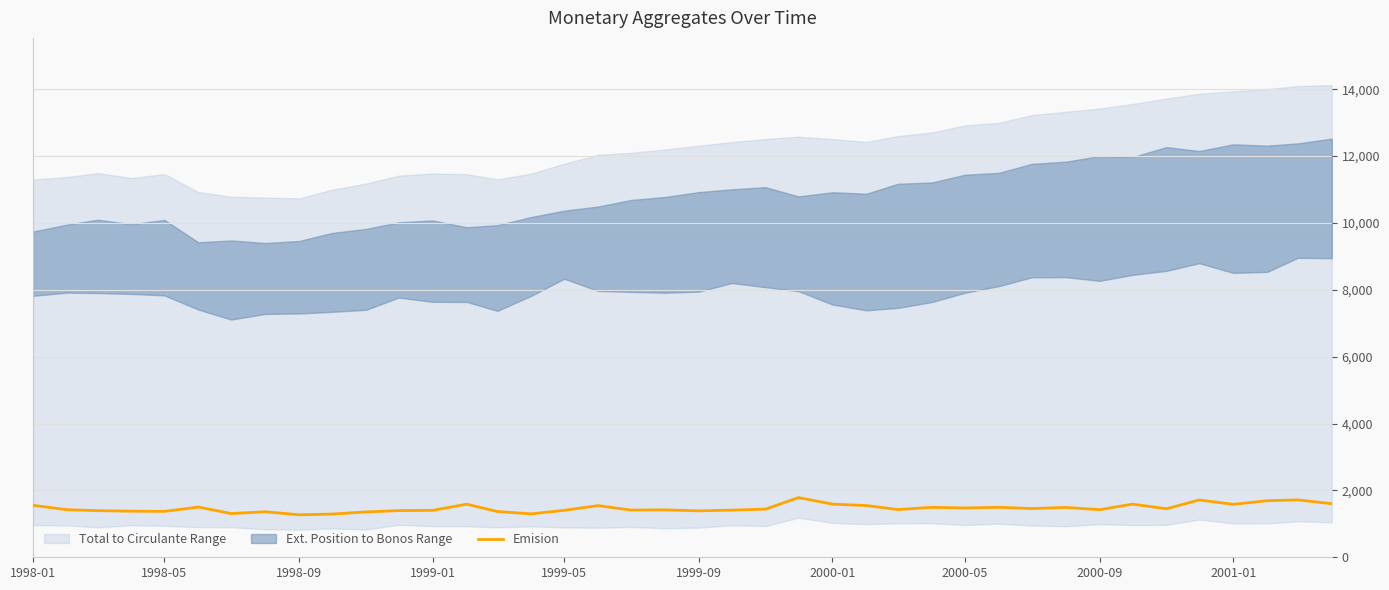

The value of Emision at 1998-01 is 1554. True or false?

True